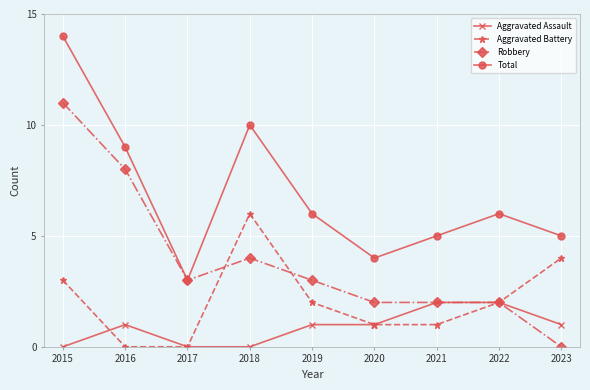

In Total, how many points are lower than both neighbors (excluding endpoints)?

2